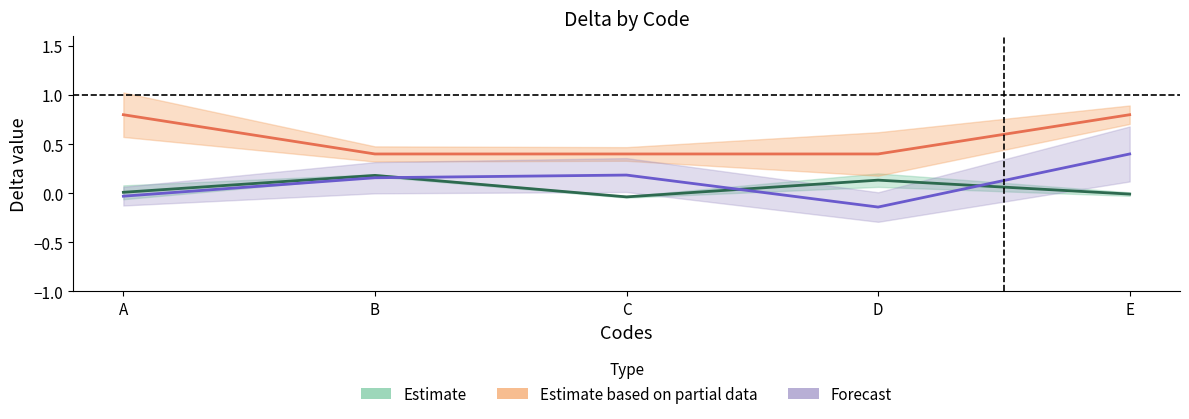

How many positive values does the Forecast series have?

3